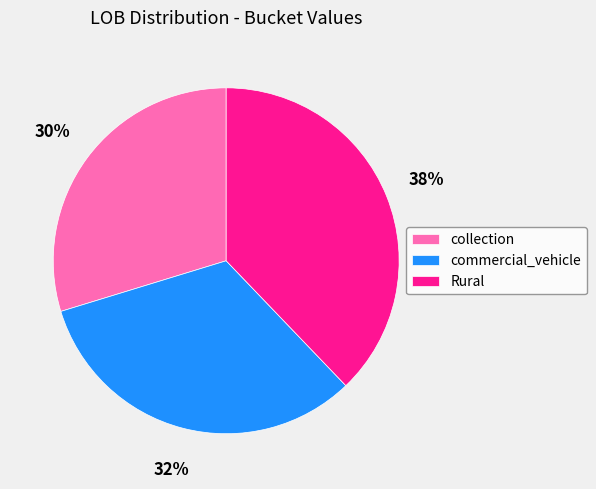

Rank the categories by value from highest to lowest.

Rural, commercial_vehicle, collection